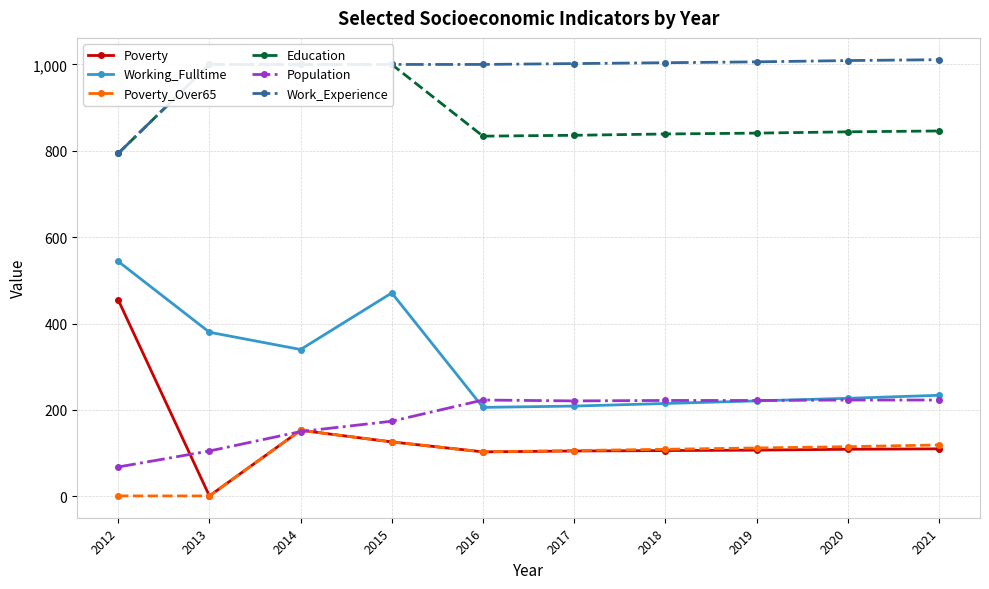

What is the difference between the Population values at 2015 and 2020?

49